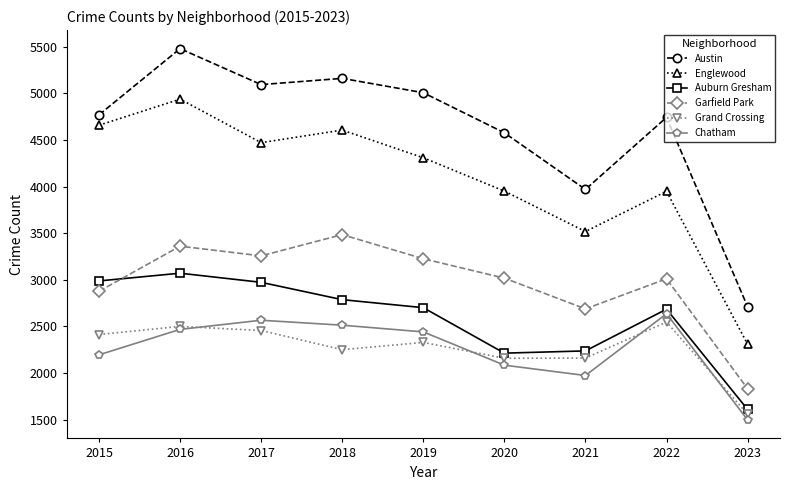

Where does the Garfield Park series first go above 3018?

2016